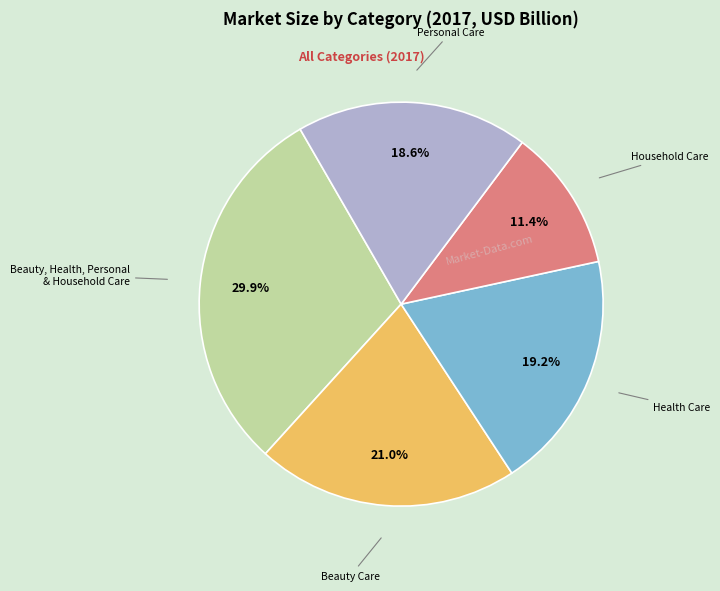

Is there a majority slice in this chart?

No